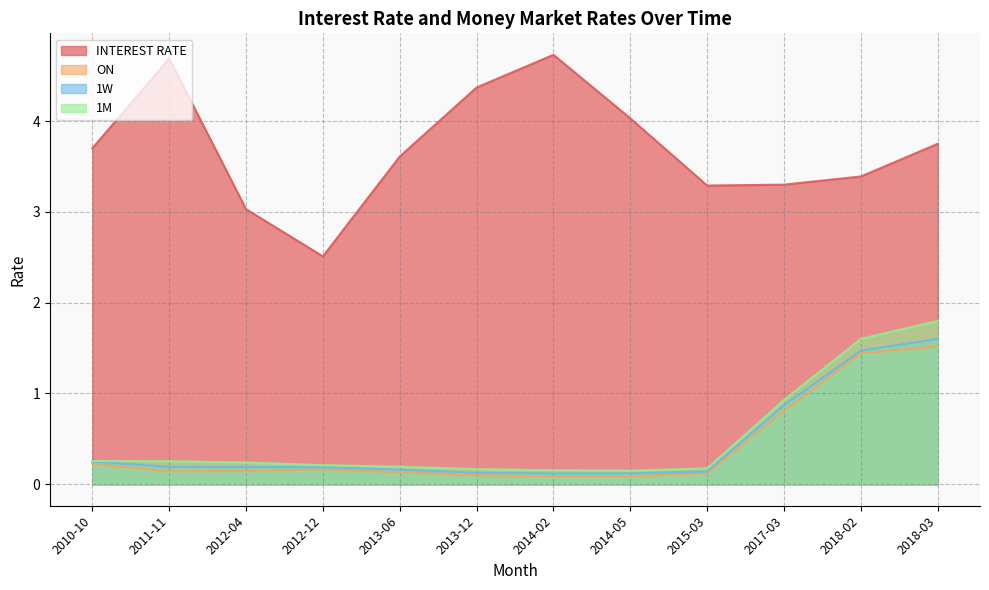

How many lines are shown in the chart?

4